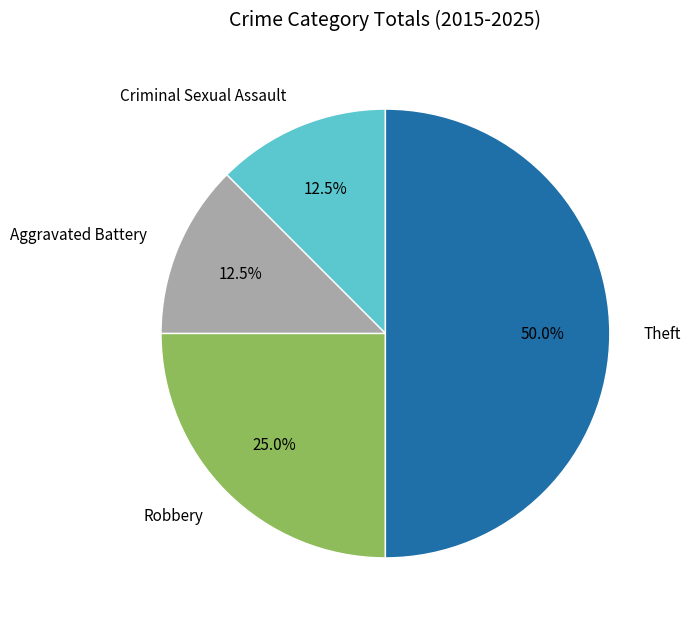

What percentage do Robbery and Criminal Sexual Assault together represent?

37.5%